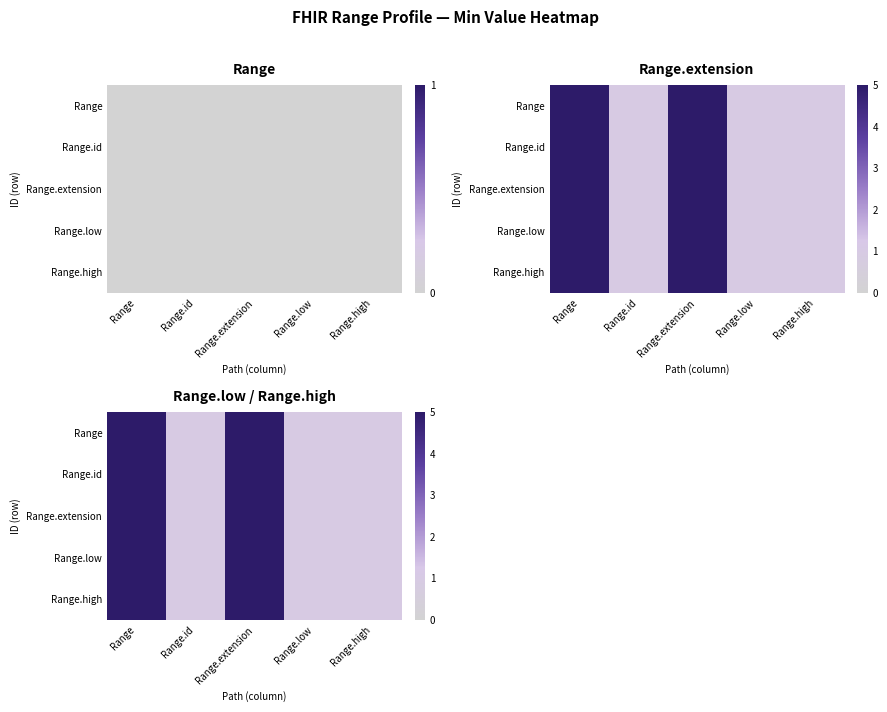

What is the sum of the Range.high values at Range.extension and Range?

10